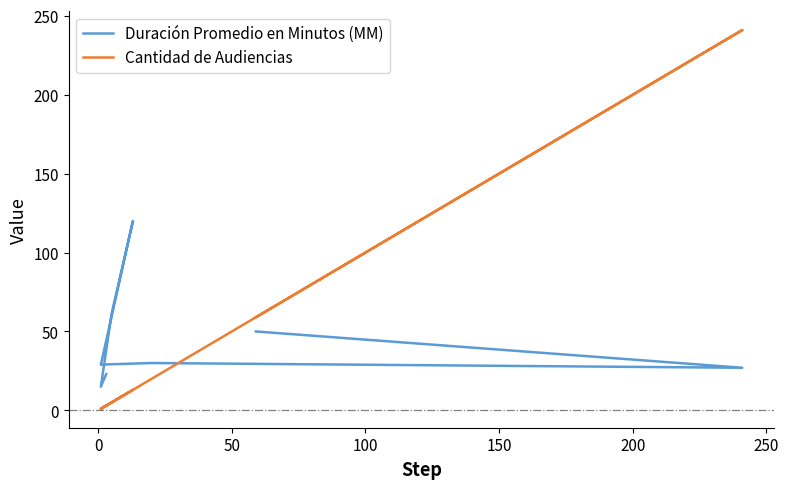

What is the difference between the maximum and minimum values in the Duración Promedio en Minutos (MM) series?

105